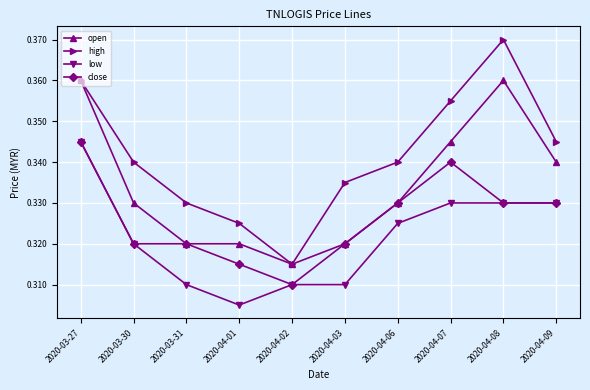

Which label corresponds to the smallest value in the chart?

2020-04-01